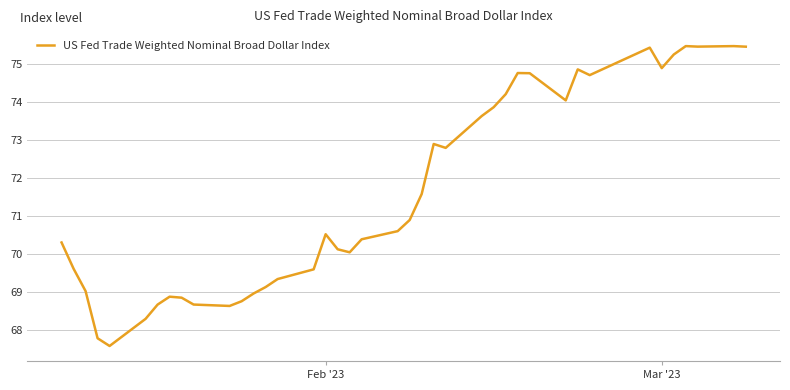

What is the greatest value displayed?

75.5